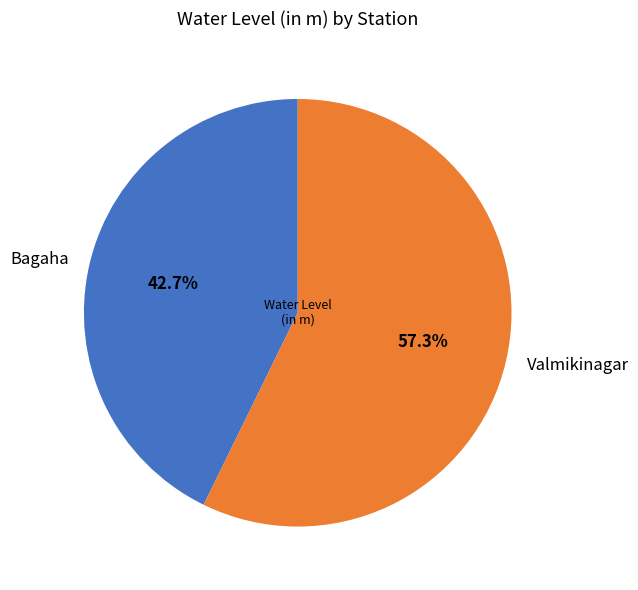

Which slice represents more than half of the pie?

Valmikinagar